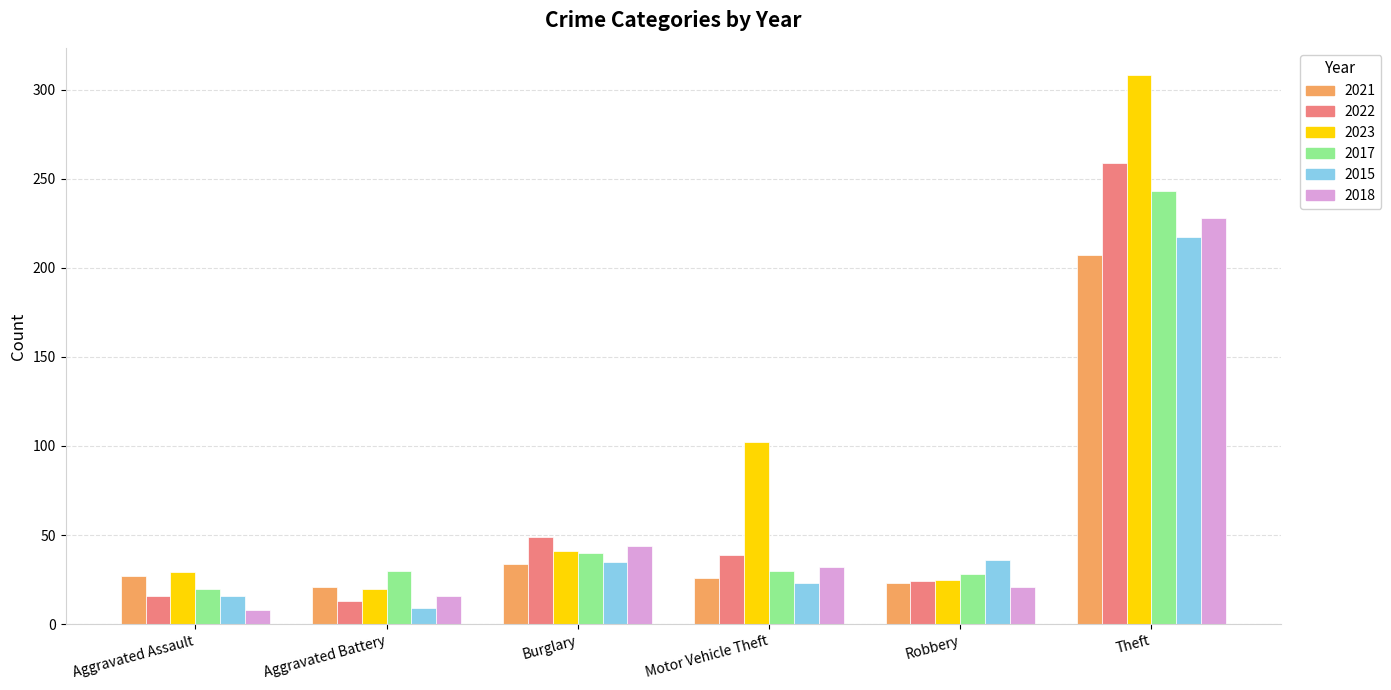

What is the difference between the maximum and minimum values in the 2017 series?

223